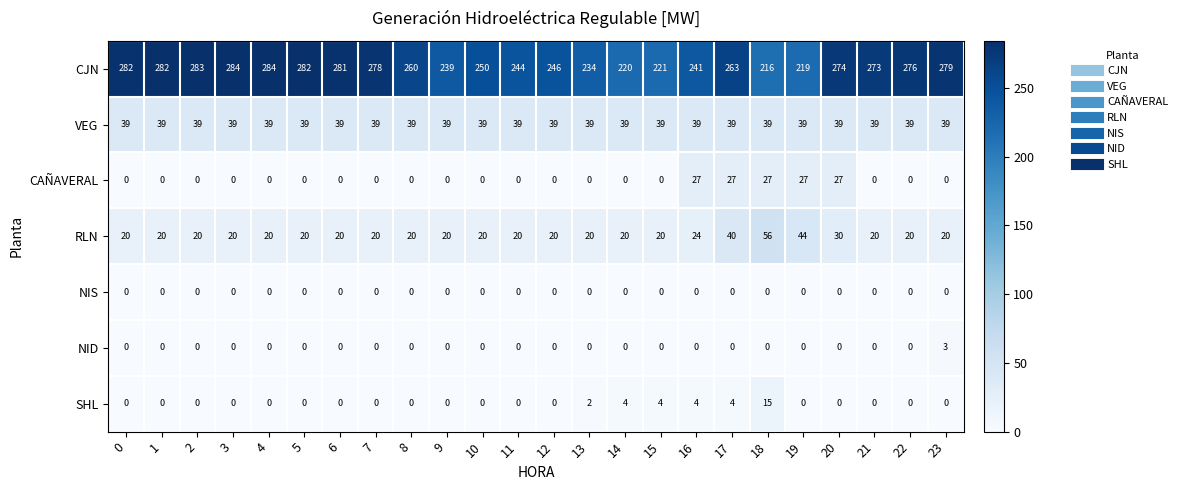

What is the maximum value shown in the chart?

284